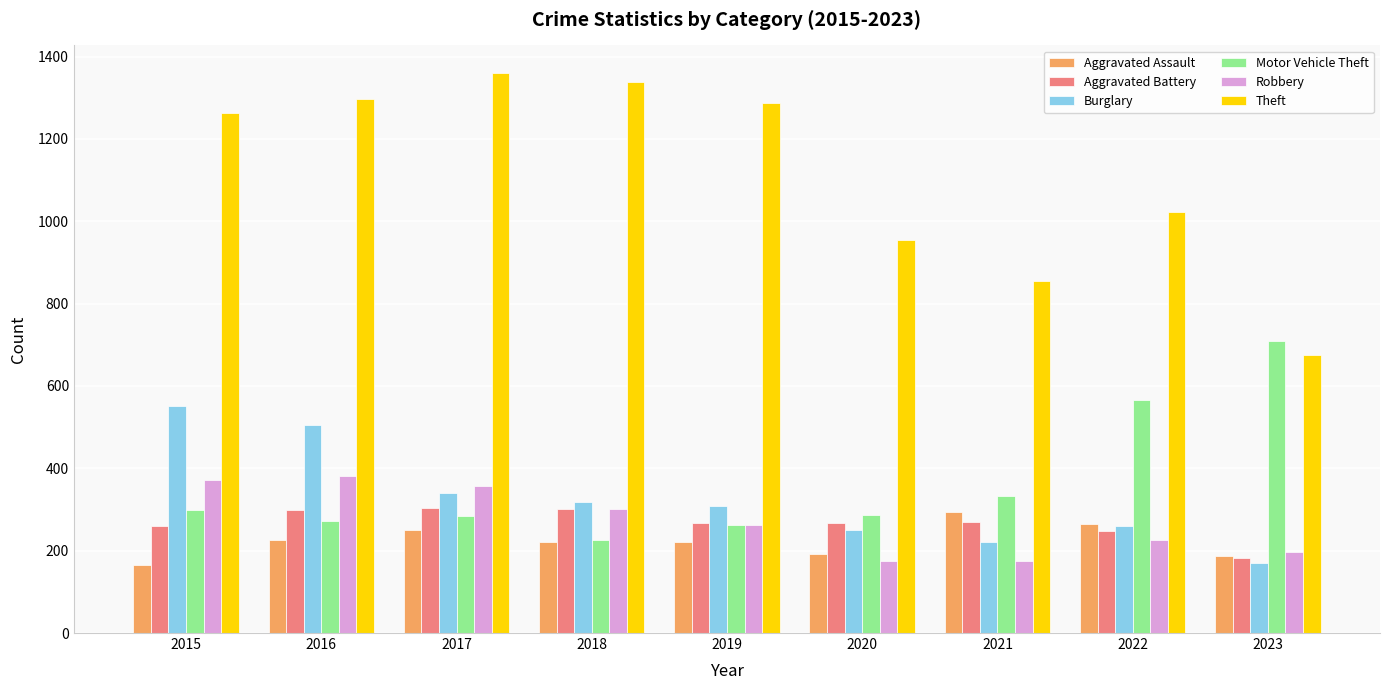

Which series has the largest total across all categories?

Theft